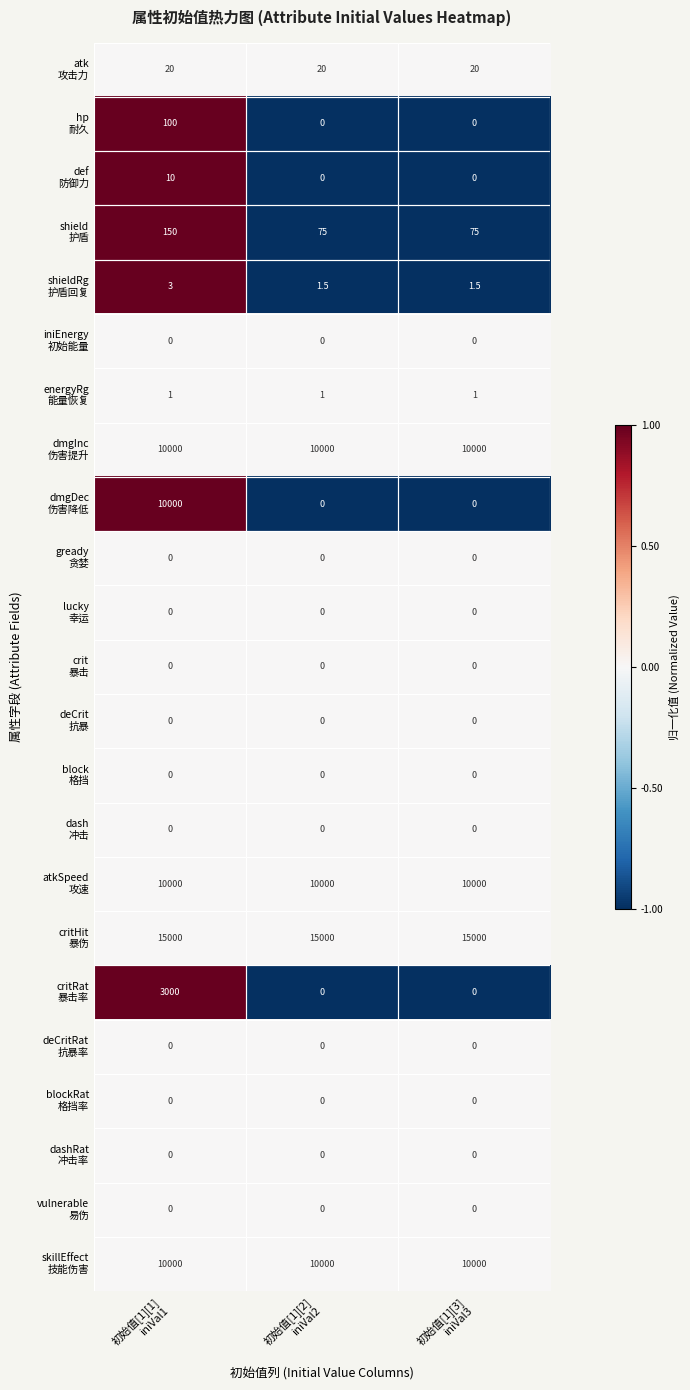

What is the spread (max minus min) of values at 初始值[1][1]
iniVal1?

15000.0